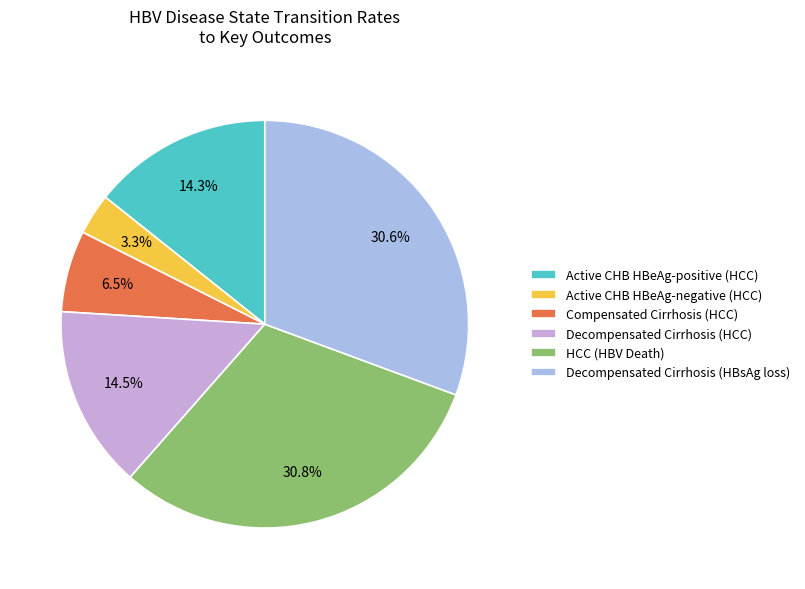

Does Compensated Cirrhosis (HCC) represent more than half of the total?

No